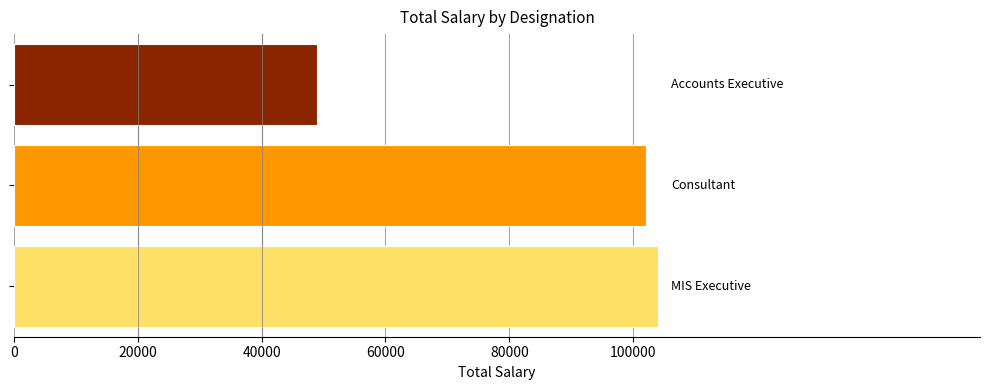

Does the chart contain stacked bars?

No